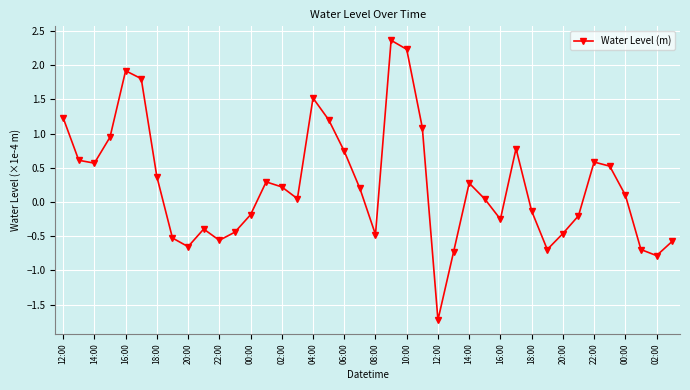

How many values are below 0?

17